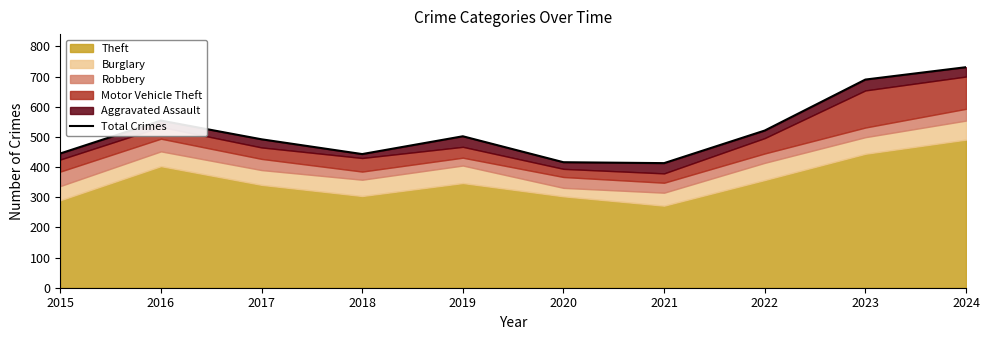

True or false: the data shows 656 at 2021.

False